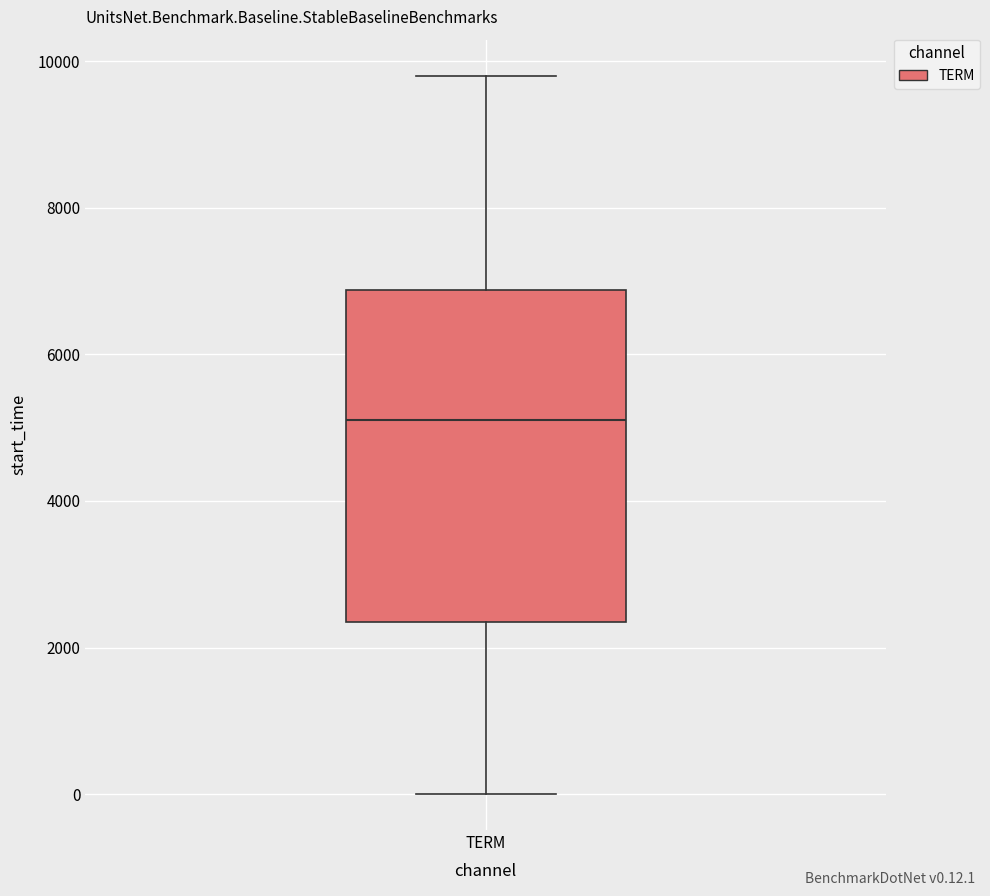

Read this box plot against the y-axis: the position of the median line, the range covered by the box, and the ends of both whiskers. The values are not printed on the chart, so give them approximately, as read against the axis.

median 5200, box 2400 to 6800, whiskers 0 to 9800